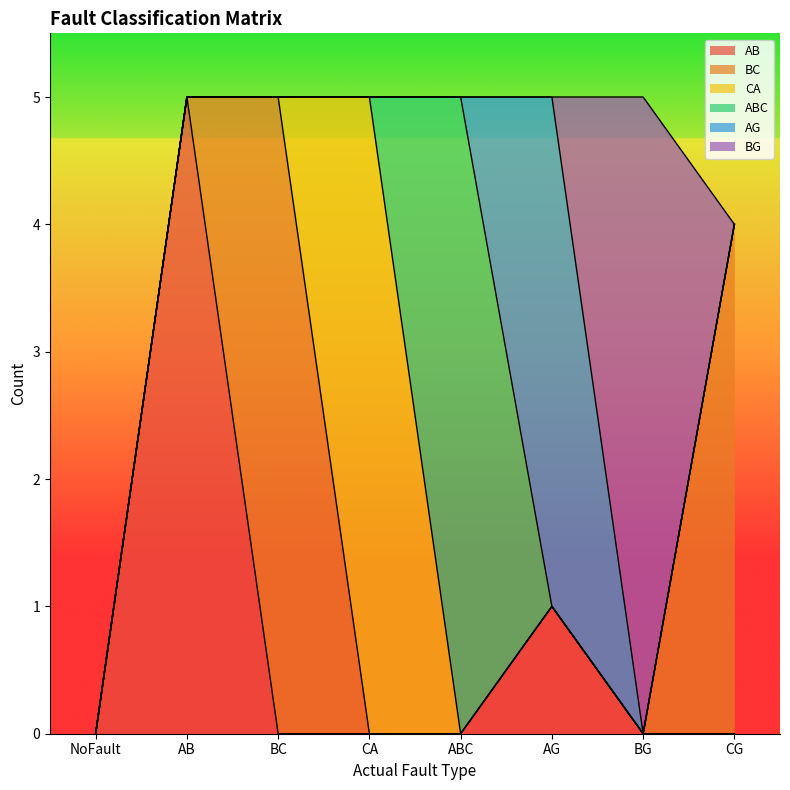

How many series are shown in this chart?

6